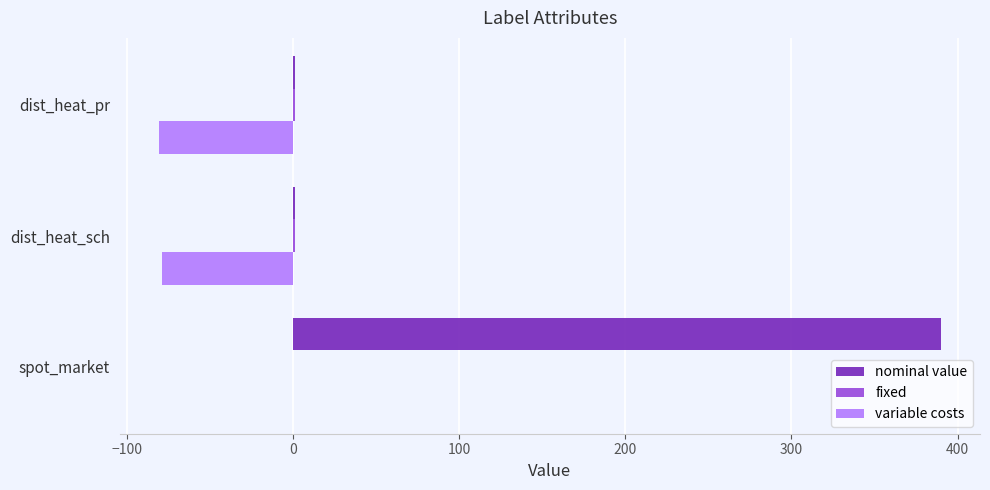

The nominal value series shows 659.1 at spot_market. True or false?

False